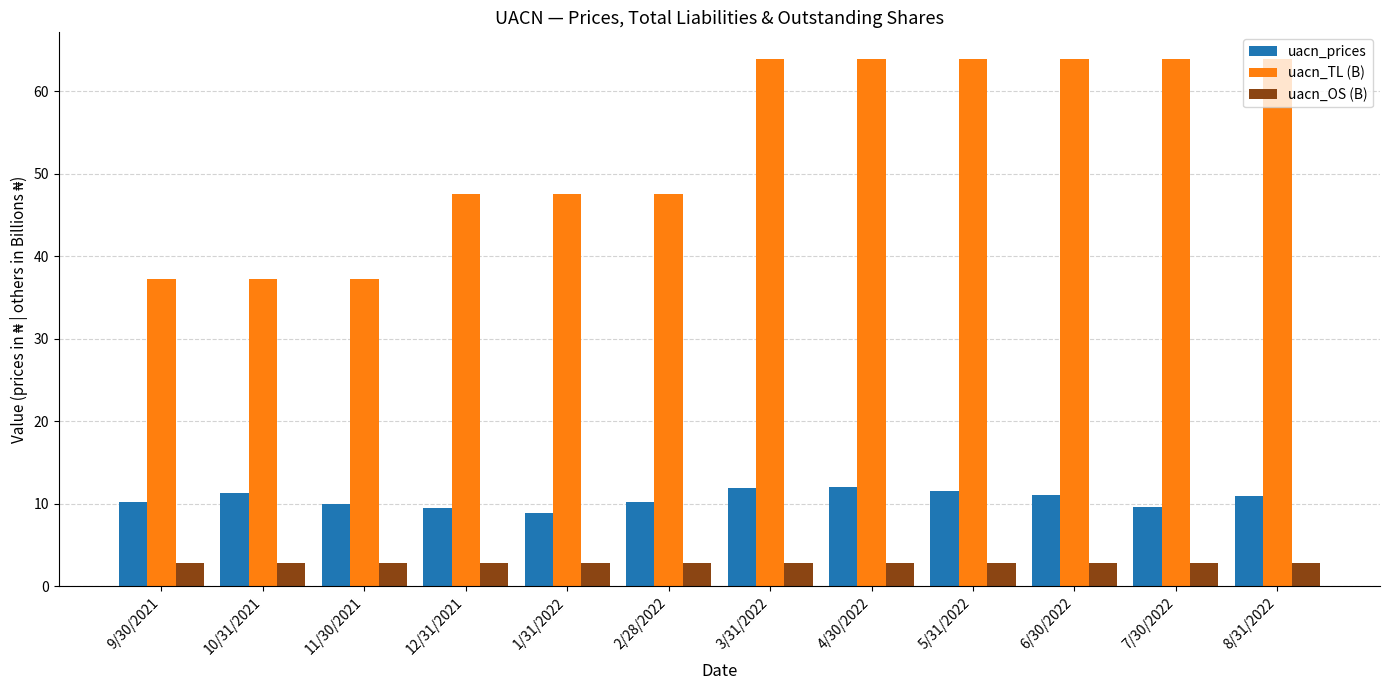

What is the spread (max minus min) of values at 3/31/2022?

61.1